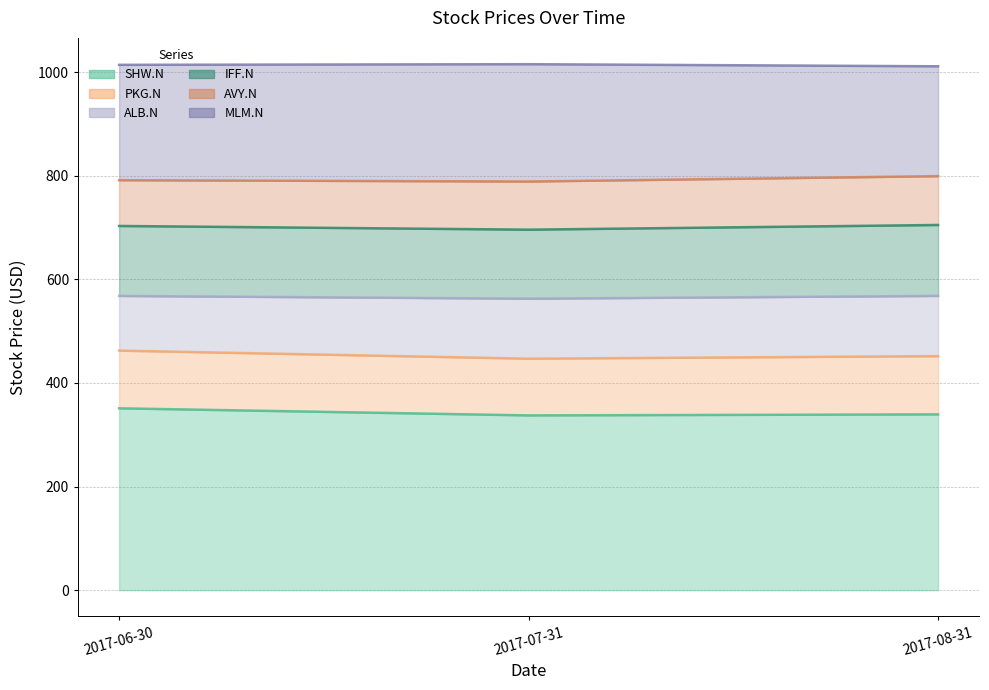

Between 2017-07-31 and 2017-08-31, which series saw the biggest shift?

MLM.N